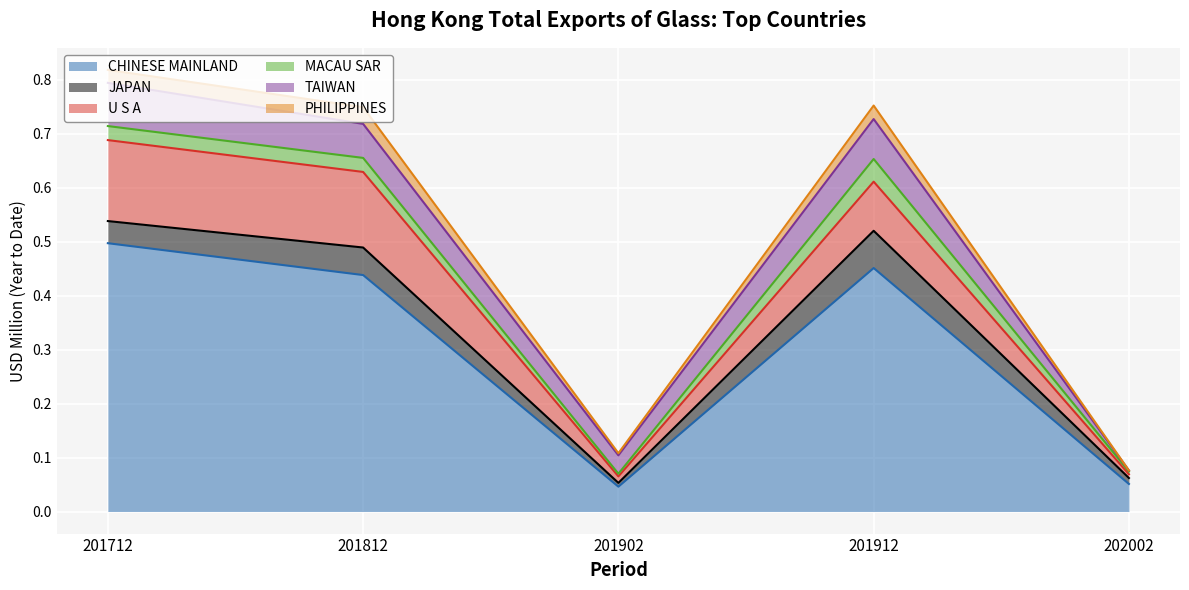

True or false: PHILIPPINES has a value of 0.1 at 201812.

False